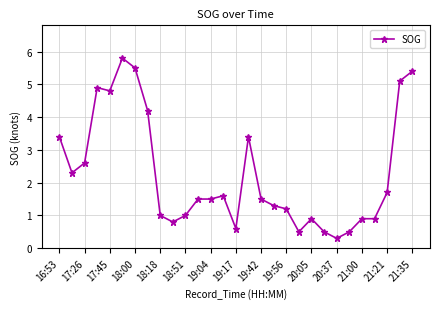

True or false: the data has more than 0 interior local peaks.

True